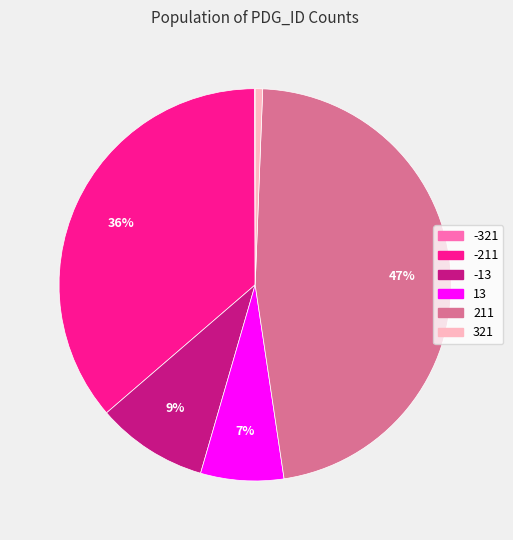

Which has a higher value, 211 or 321?

211